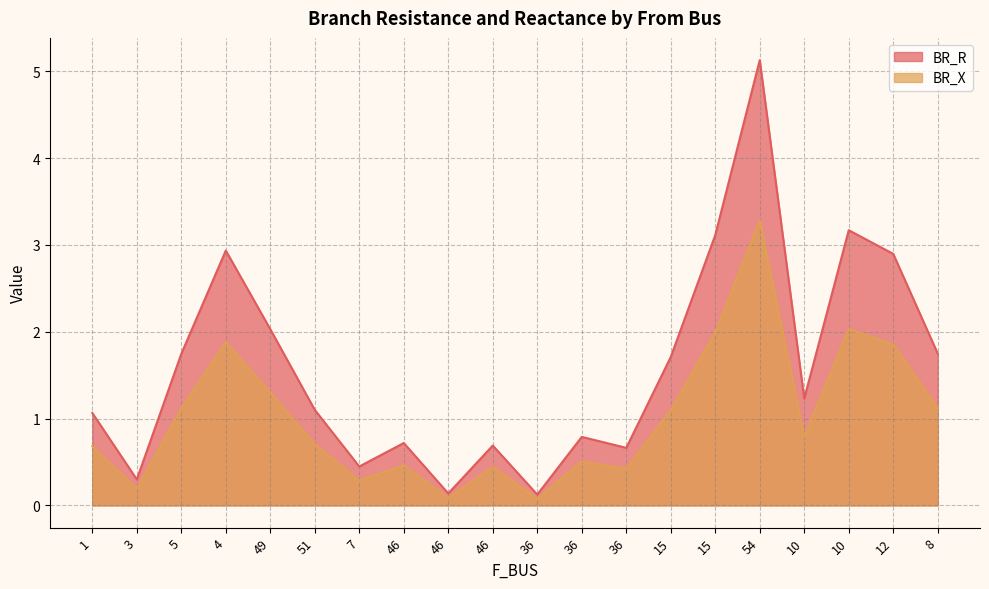

True or false: BR_R and BR_X cross at least once.

False